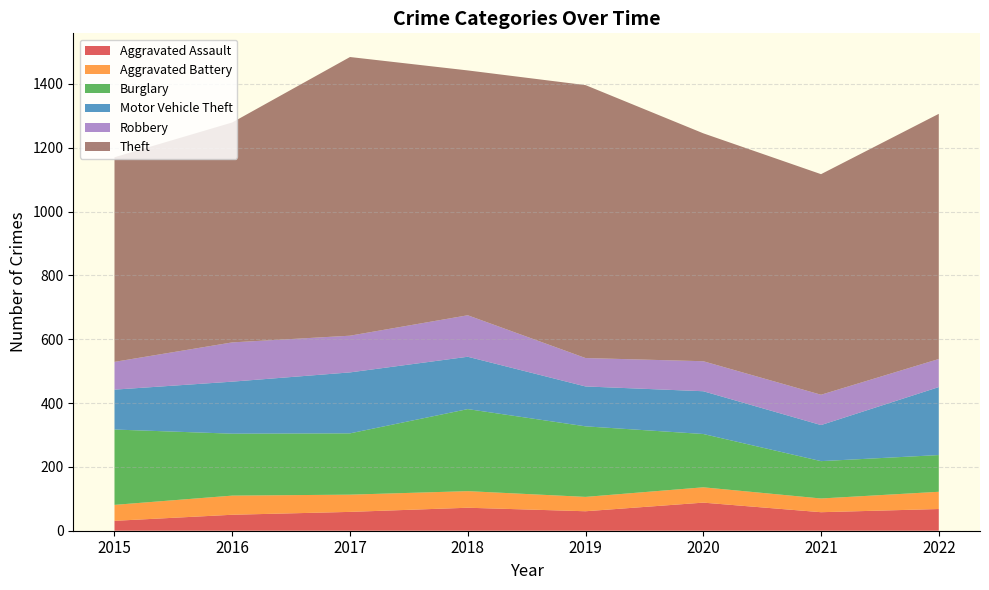

Reading right to left, what are all the values shown in this chart?

Aggravated Assault: 2022=68	2021=58	2020=88	2019=61	2018=72	2017=59	2016=50	2015=31
Aggravated Battery: 2022=54	2021=43	2020=48	2019=45	2018=52	2017=54	2016=60	2015=50
Burglary: 2022=115	2021=117	2020=167	2019=221	2018=257	2017=192	2016=194	2015=236
Motor Vehicle Theft: 2022=213	2021=113	2020=134	2019=125	2018=164	2017=191	2016=163	2015=125
Robbery: 2022=88	2021=95	2020=94	2019=89	2018=130	2017=115	2016=123	2015=87
Theft: 2022=768	2021=691	2020=714	2019=855	2018=767	2017=873	2016=689	2015=641